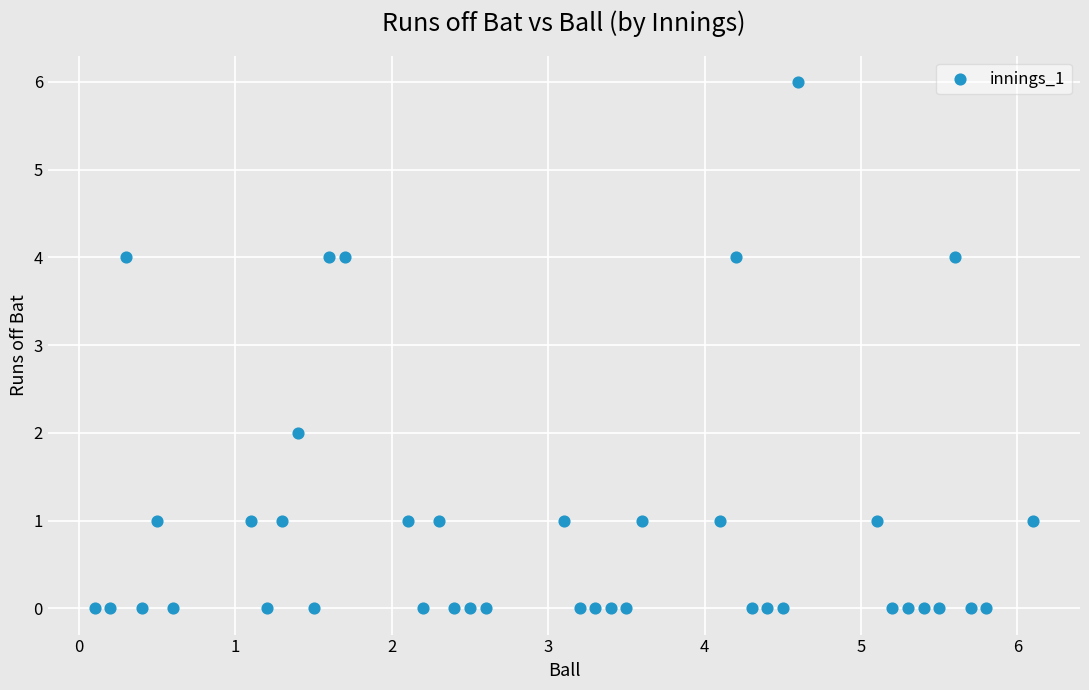

What is the range of Y values (max minus min)?

6